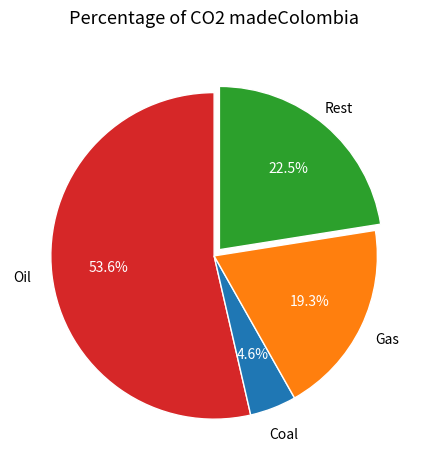

To the nearest percent, what is the difference between the largest and smallest slice percentages?

49%